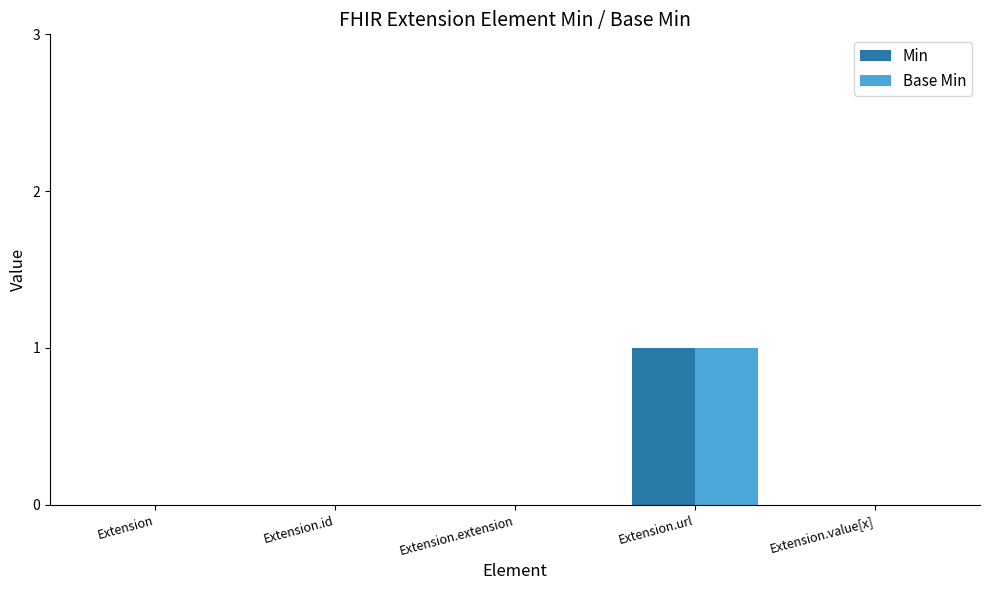

Is the value of Base Min at Extension.url greater than the value of Min at Extension.value[x]?

Yes